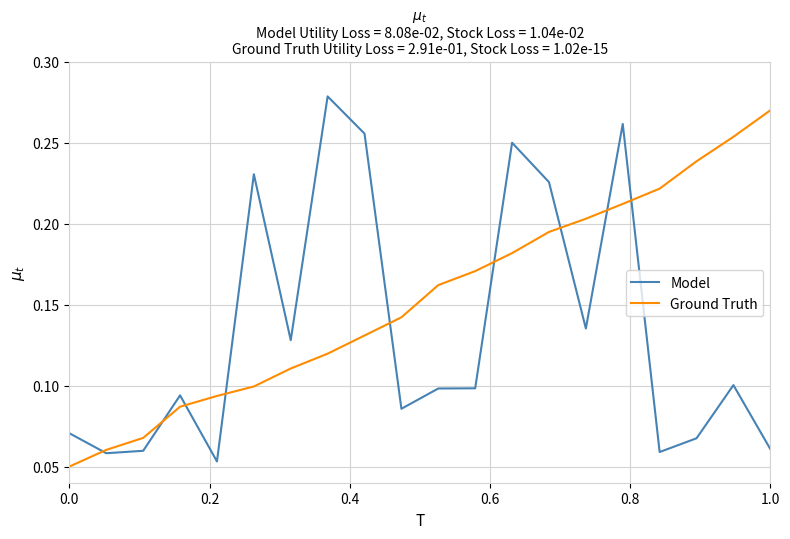

Which series has the largest total across all categories?

Ground Truth